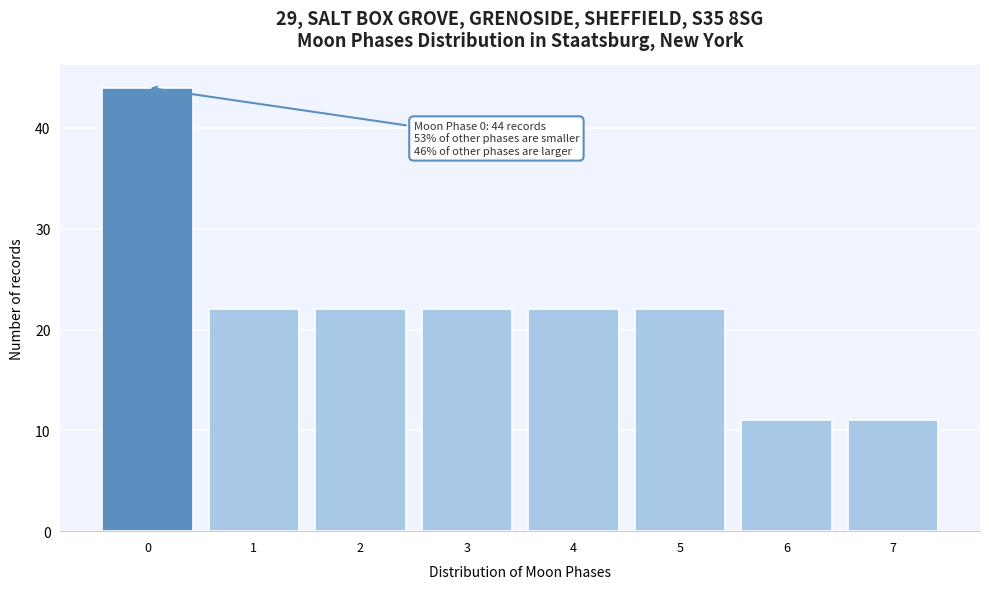

Reading left to right, what are all the values shown in this chart?

0=44	1=22	2=22	3=22	4=22	5=22	6=11	7=11